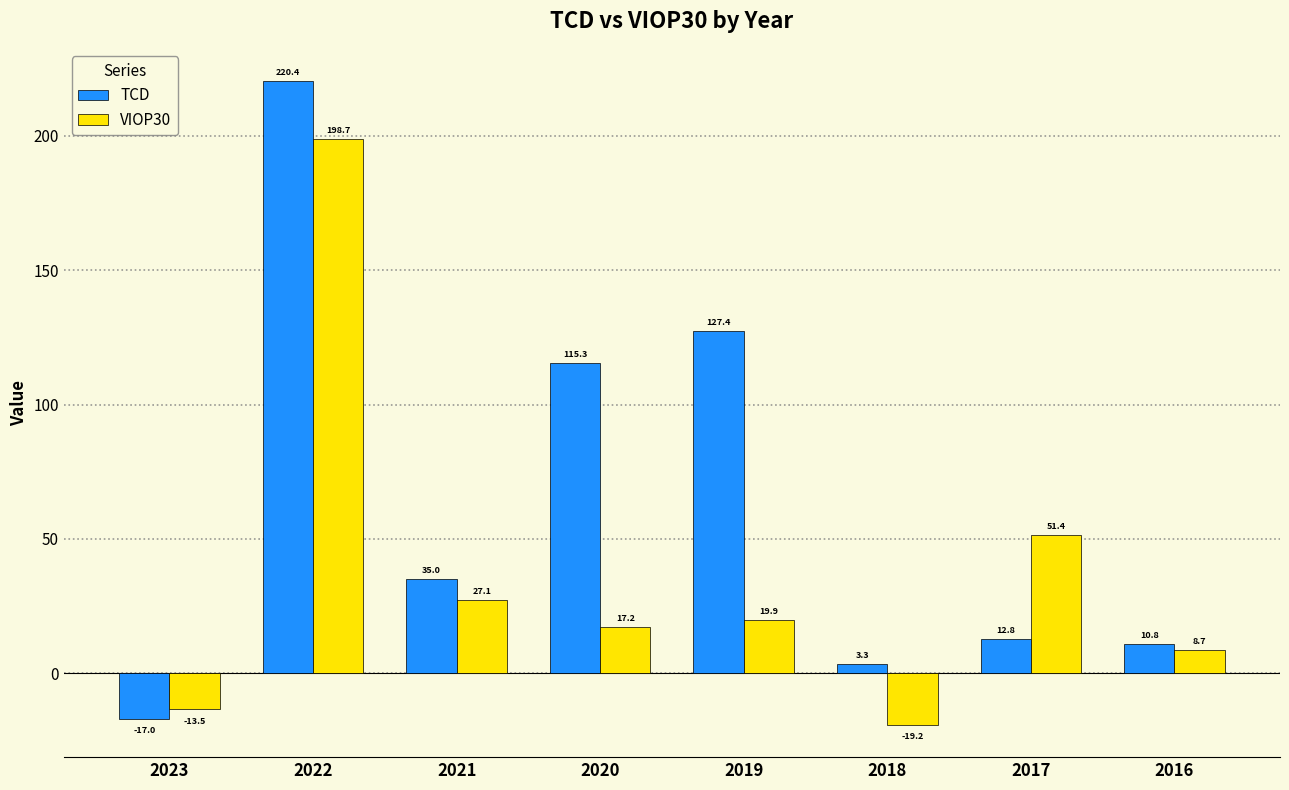

How many groups of bars are there?

8